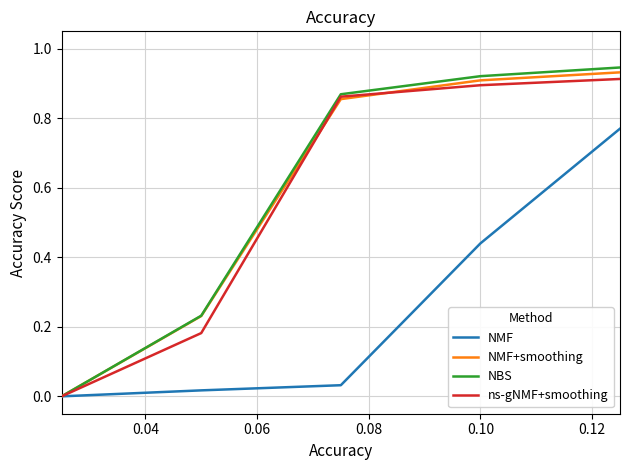

Which series has the widest spread of values?

NBS